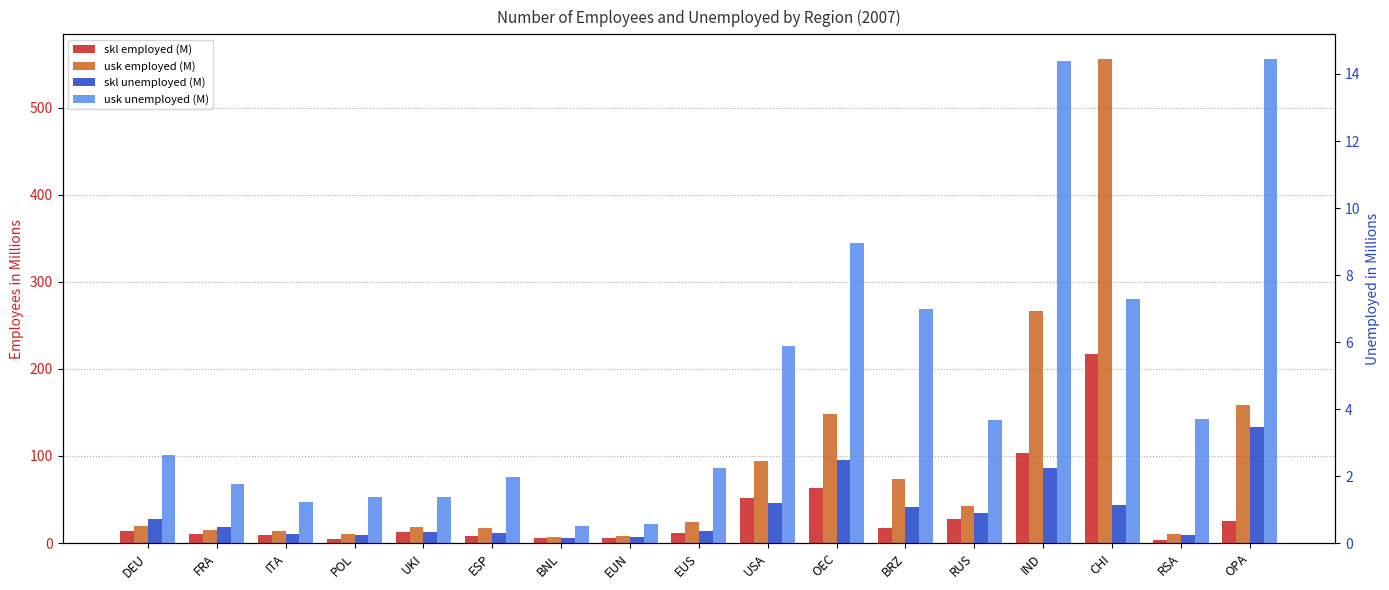

Between BRZ and UKI, which is larger?

BRZ